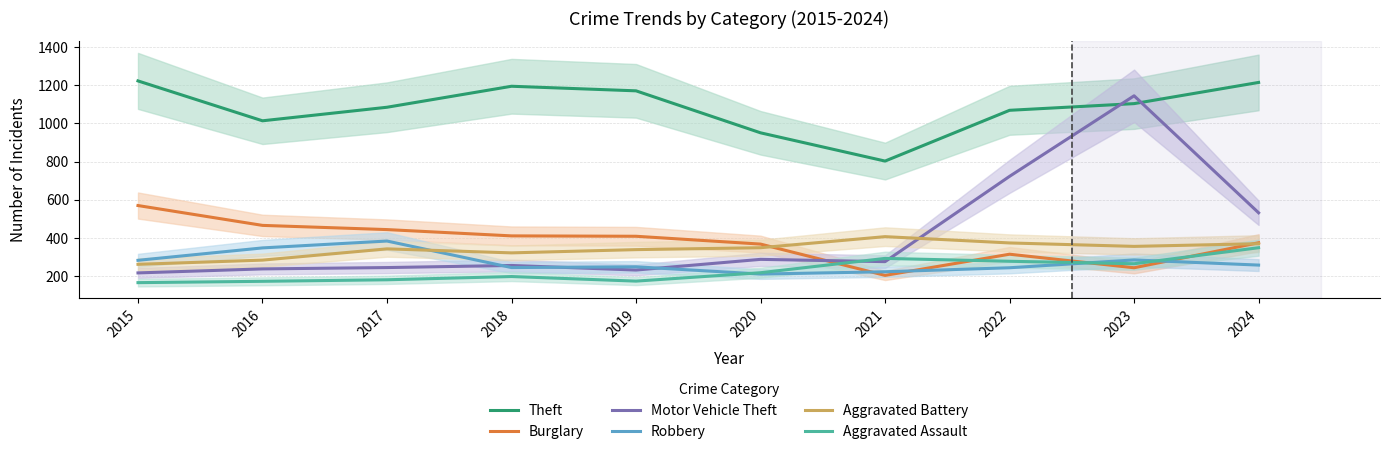

What is the greatest value displayed?

1223